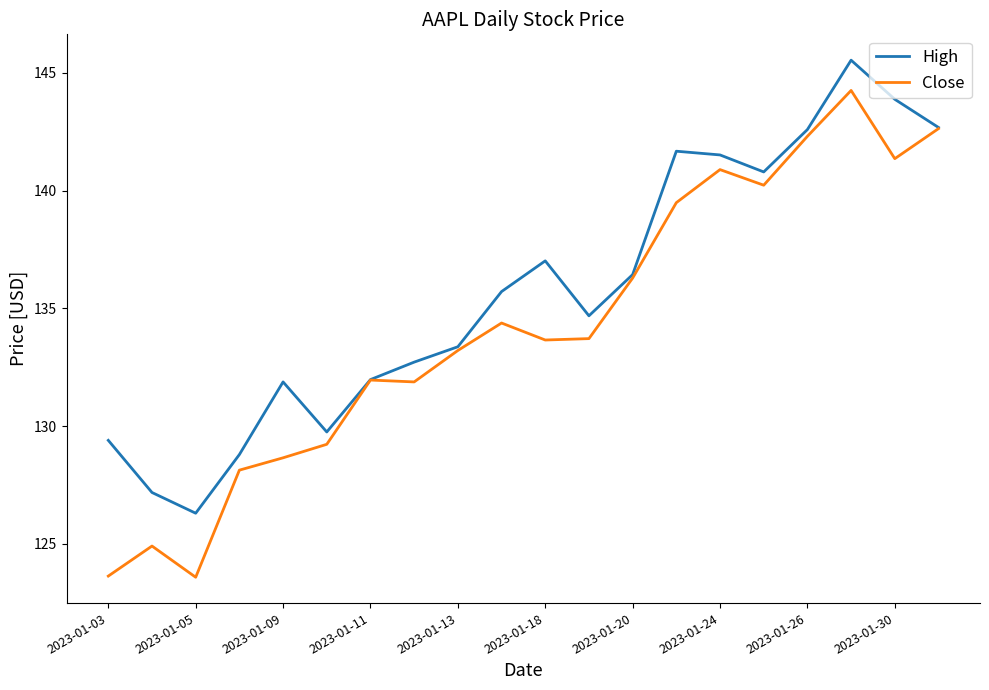

What is the minimum value for High?

126.3